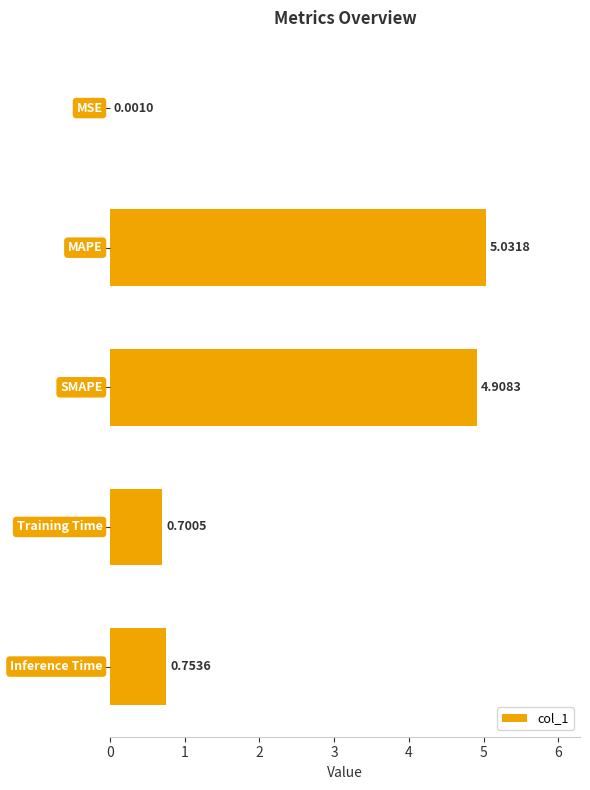

What is the sum of all values?

11.4